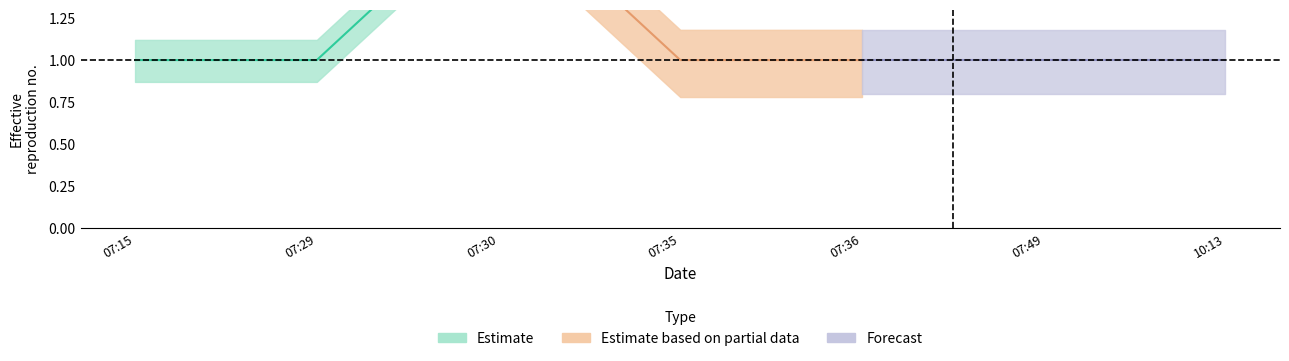

True or false: Estimate and Forecast intersect in this chart.

False